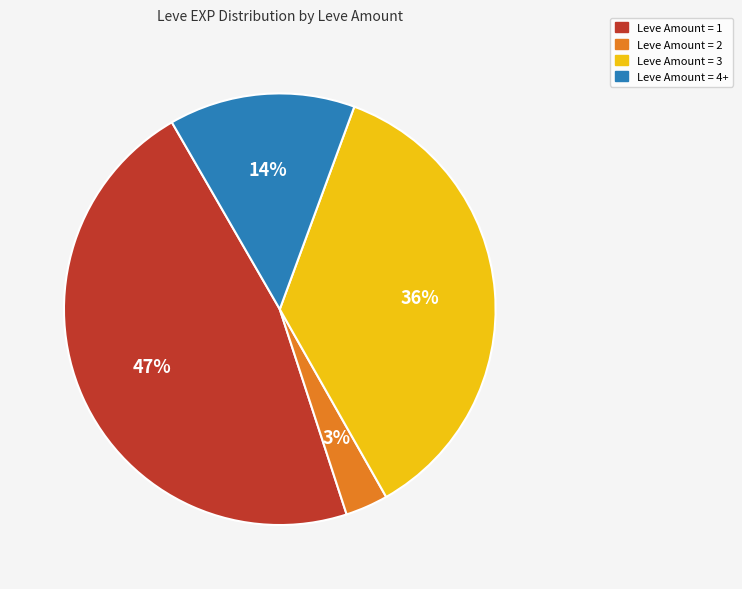

To the nearest percent, what is the average slice percentage?

25%